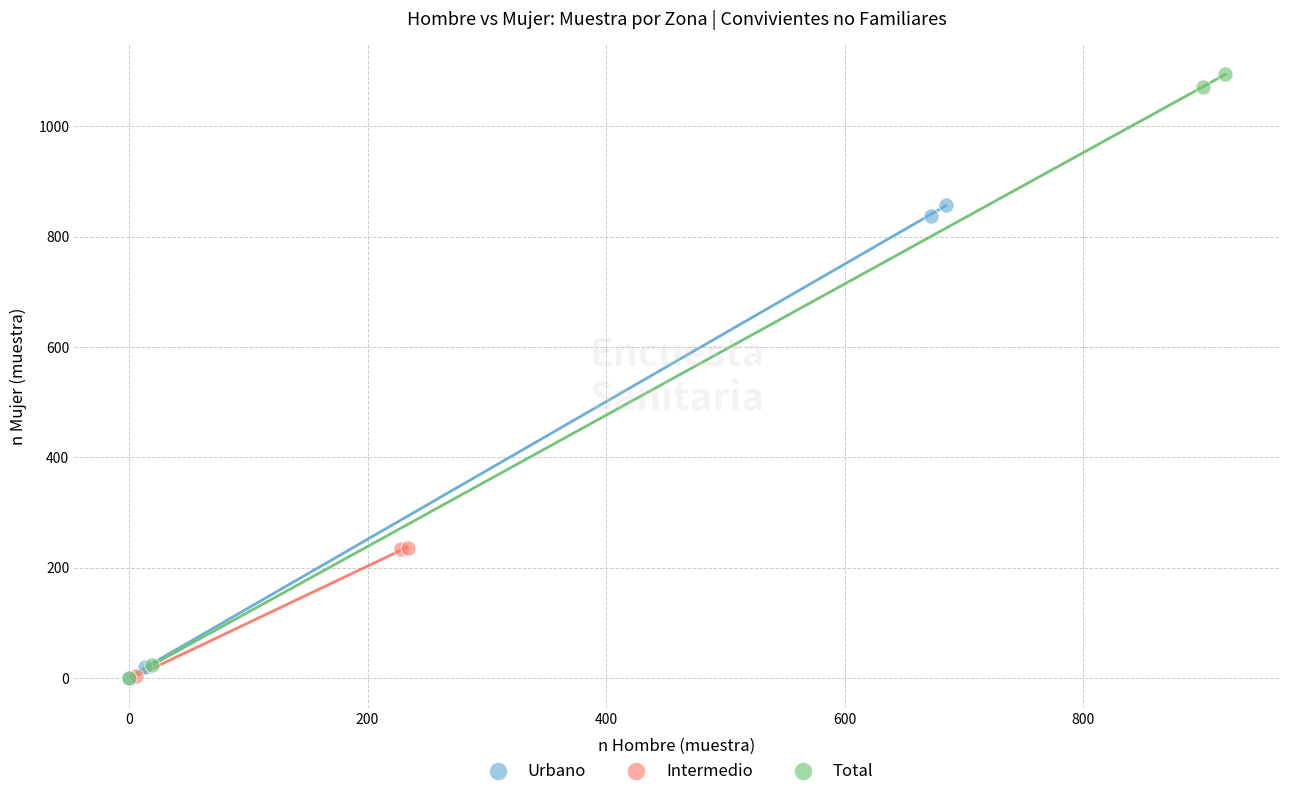

Which series has the largest Y range (max minus min)?

Total